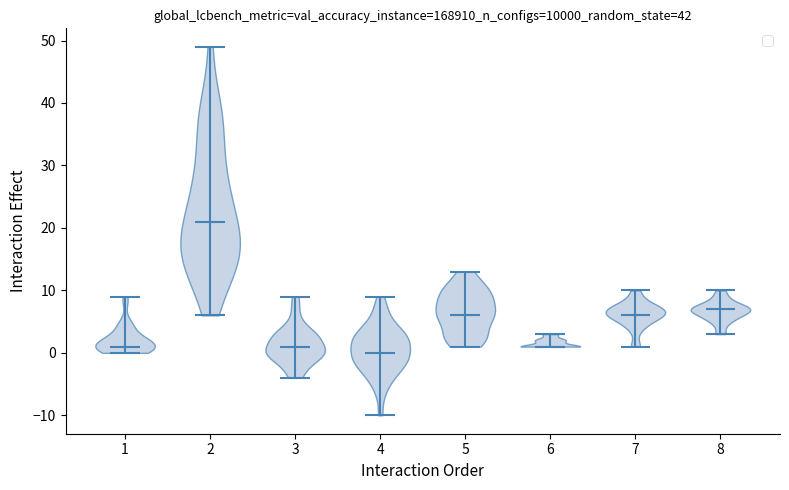

Reading left to right, read every violin against the y-axis: where its median line is, and the lowest and highest points it reaches. The values are not printed on the chart, so give them approximately, as read against the axis.

1: median line 1, lowest point 0, highest point 9
2: median line 21, lowest point 6, highest point 49
3: median line 1, lowest point -4, highest point 9
4: median line 0, lowest point -10, highest point 9
5: median line 6, lowest point 1, highest point 13
6: median line 1, lowest point 1, highest point 3
7: median line 6, lowest point 1, highest point 10
8: median line 7, lowest point 3, highest point 10